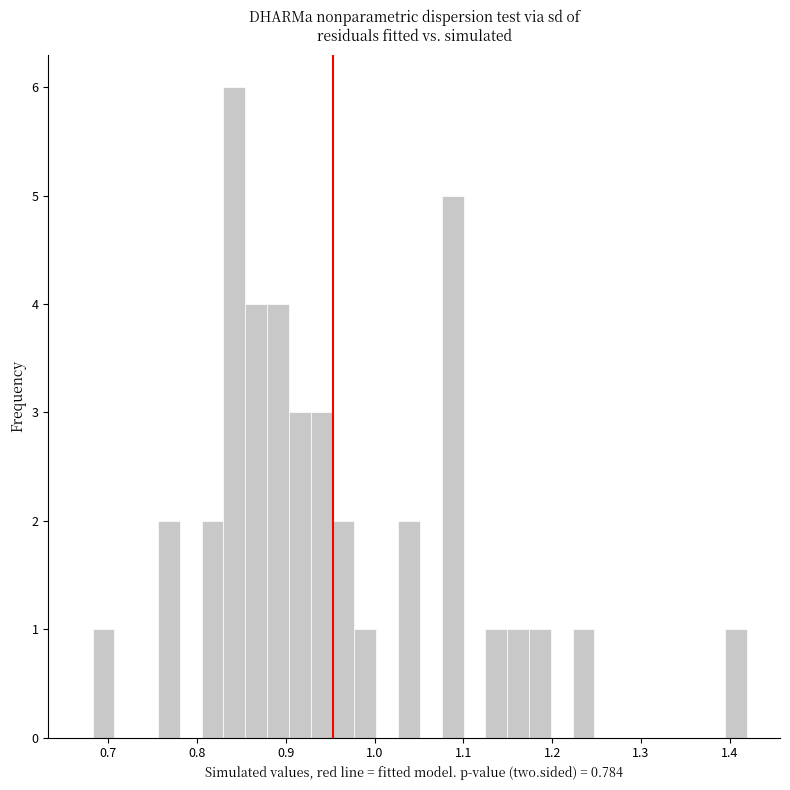

Read against the x-axis, roughly where is the centre of the tallest bar?

0.84